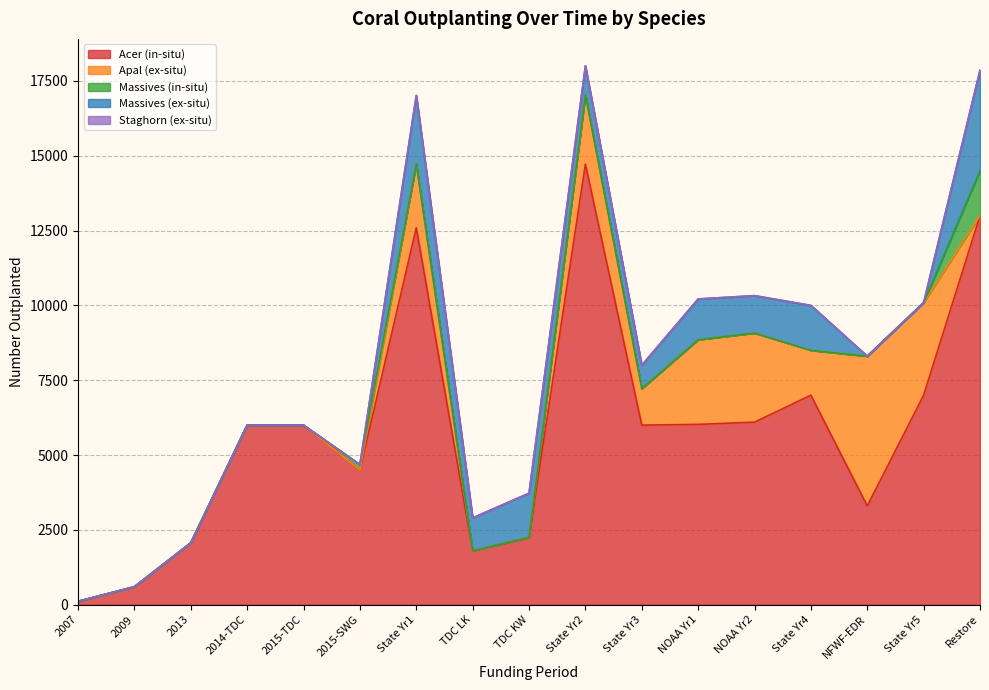

Reading left to right, what are all the values shown in this chart?

Acer (in-situ): 2007=112	2009=600	2013=2067	2014-TDC=6000	2015-TDC=6000	2015-SWG=4500	State Yr1=12595	TDC LK=1800	TDC KW=2250	State Yr2=14719	State Yr3=6000	NOAA Yr1=6025	NOAA Yr2=6100	State Yr4=7000	NFWF-EDR=3300	State Yr5=7000	Restore=13000
Apal (ex-situ): 2007=0	2009=0	2013=0	2014-TDC=0	2015-TDC=0	2015-SWG=0	State Yr1=2135	TDC LK=0	TDC KW=0	State Yr2=2320	State Yr3=1220	NOAA Yr1=2830	NOAA Yr2=2977	State Yr4=1500	NFWF-EDR=5004	State Yr5=3094	Restore=0
Massives (in-situ): 2007=0	2009=0	2013=0	2014-TDC=0	2015-TDC=0	2015-SWG=180	State Yr1=0	TDC LK=0	TDC KW=0	State Yr2=0	State Yr3=0	NOAA Yr1=0	NOAA Yr2=0	State Yr4=0	NFWF-EDR=0	State Yr5=0	Restore=1500
Massives (ex-situ): 2007=0	2009=0	2013=0	2014-TDC=0	2015-TDC=0	2015-SWG=0	State Yr1=2285	TDC LK=1100	TDC KW=1475	State Yr2=967	State Yr3=780	NOAA Yr1=1360	NOAA Yr2=1249	State Yr4=1500	NFWF-EDR=0	State Yr5=0	Restore=3361
Staghorn (ex-situ): 2007=0	2009=0	2013=0	2014-TDC=0	2015-TDC=0	2015-SWG=0	State Yr1=0	TDC LK=0	TDC KW=0	State Yr2=0	State Yr3=0	NOAA Yr1=0	NOAA Yr2=0	State Yr4=0	NFWF-EDR=0	State Yr5=0	Restore=0